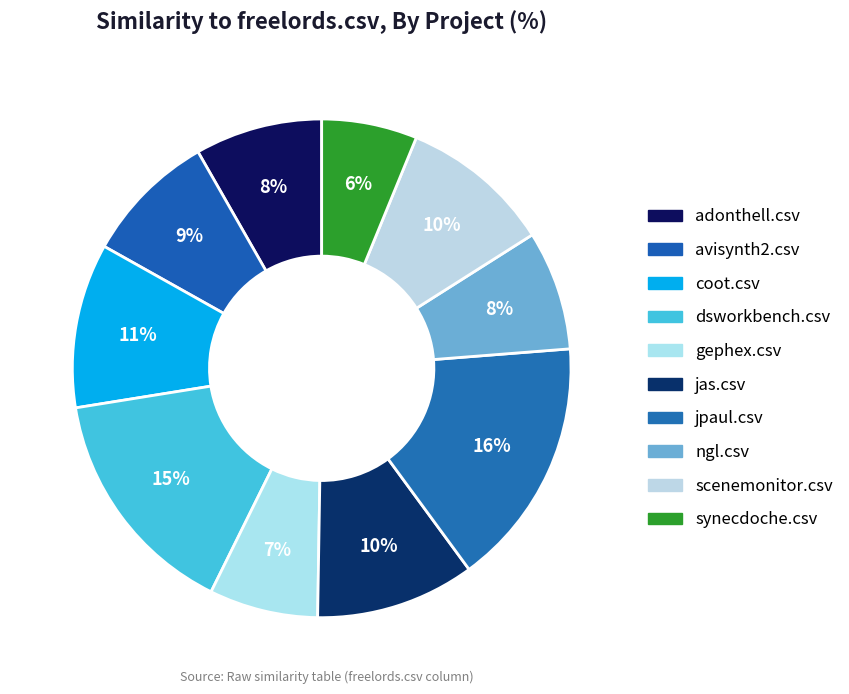

How many slices are in this pie chart?

10